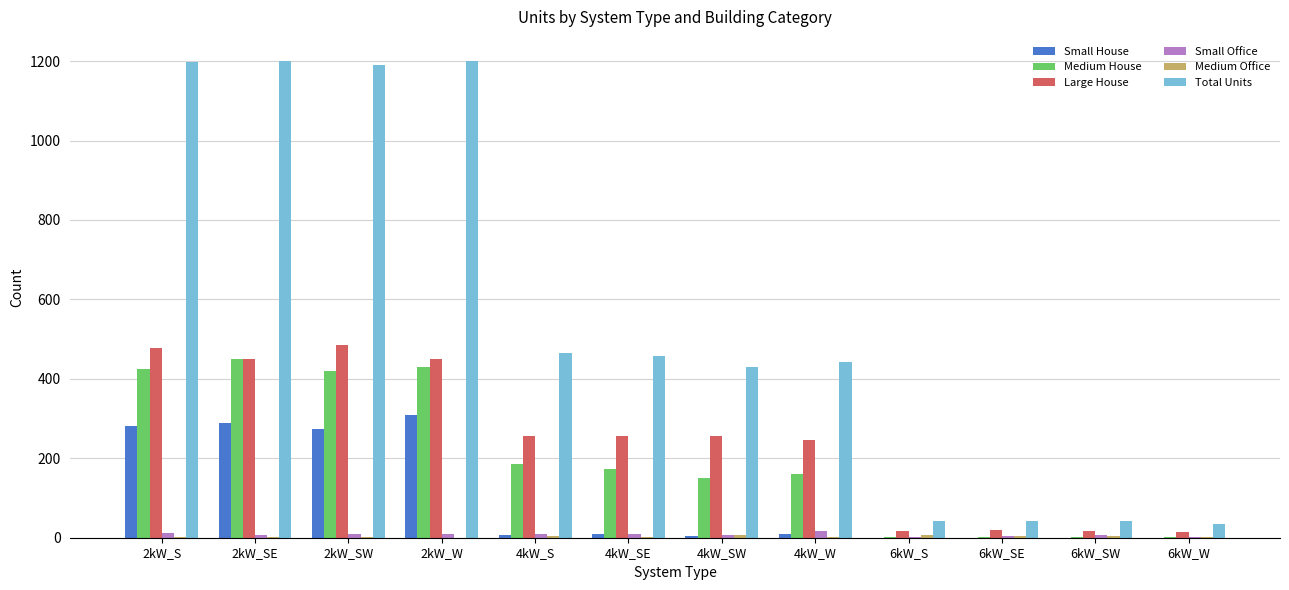

Count the number of data series in this chart.

6